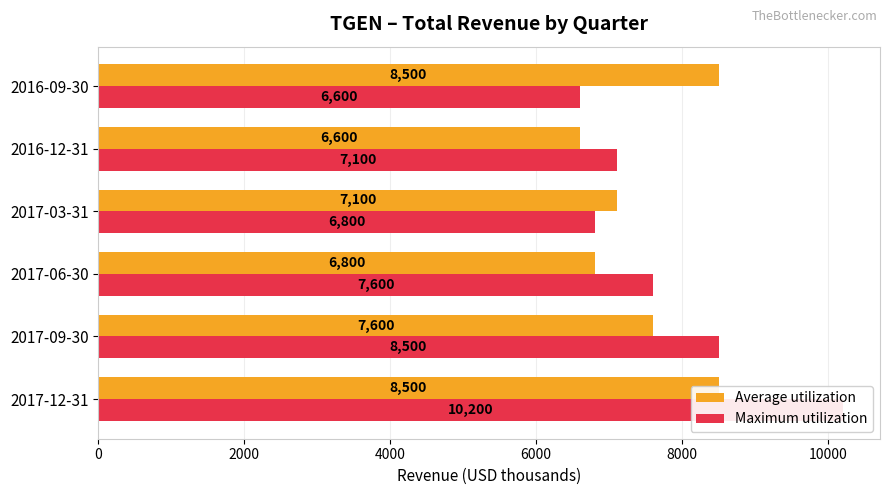

What is the sum of all Average utilization values?

45100